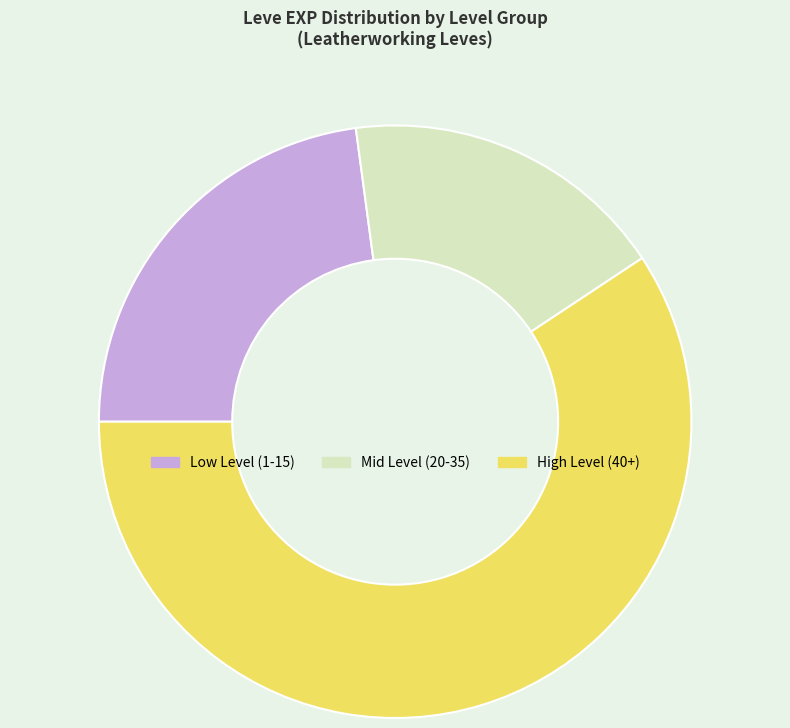

Is there any slice that represents more than half of the pie?

Yes